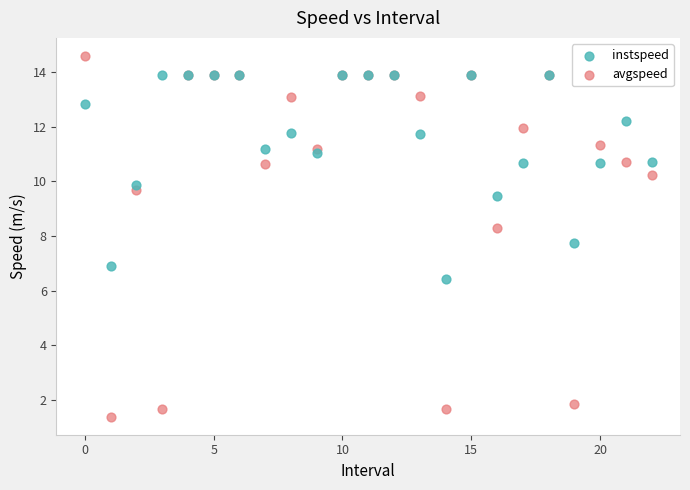

Which series has the largest Y range (max minus min)?

avgspeed